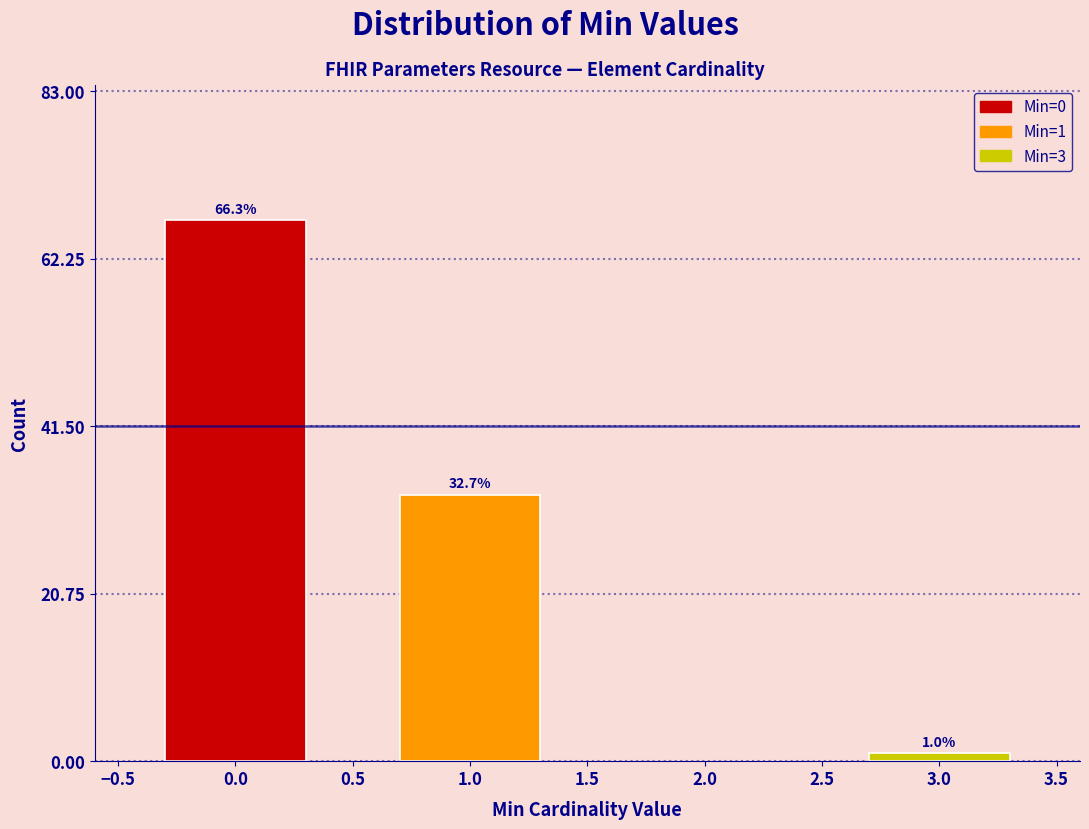

Are the bars horizontal?

No